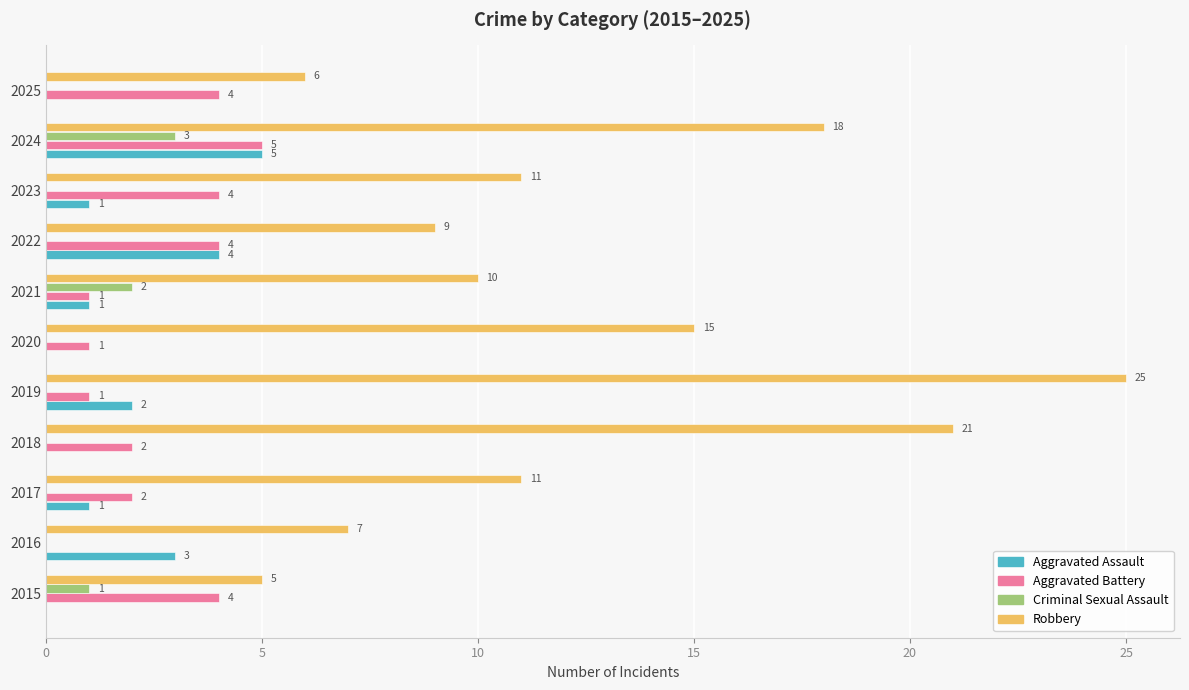

What is the sum of all Aggravated Assault values?

17